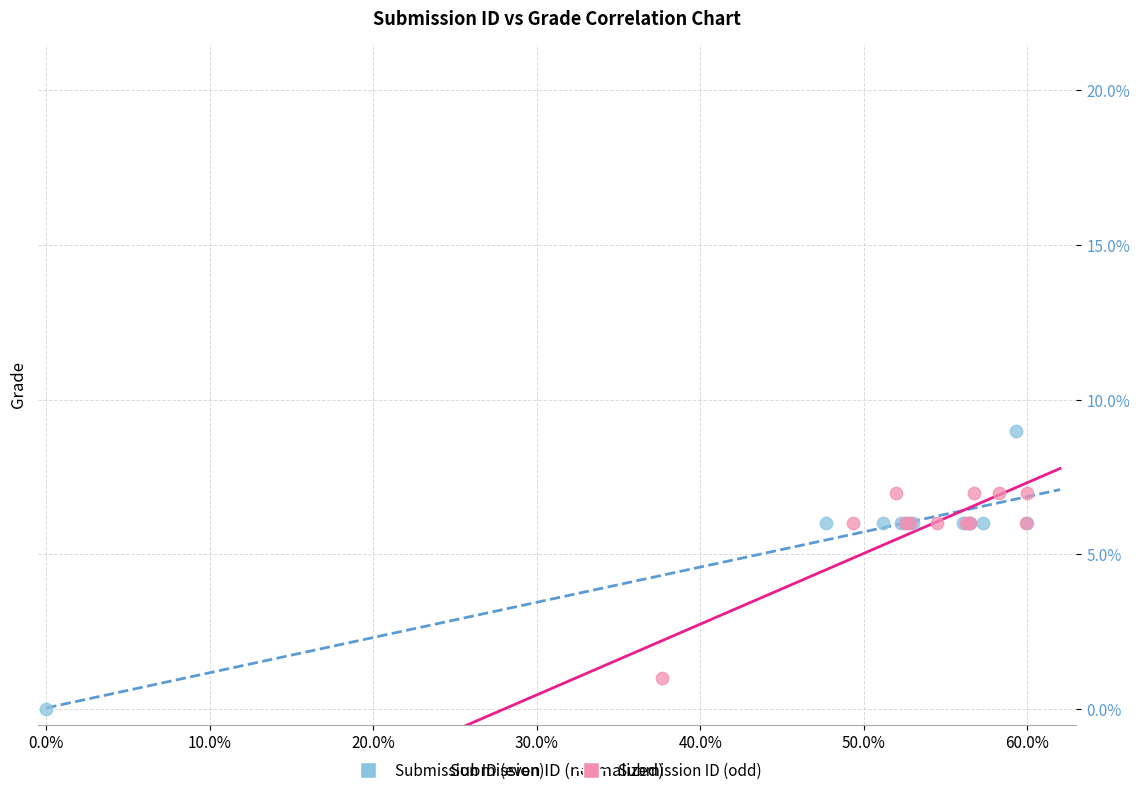

What are all the series names shown in the legend?

Submission ID (even), Submission ID (odd)